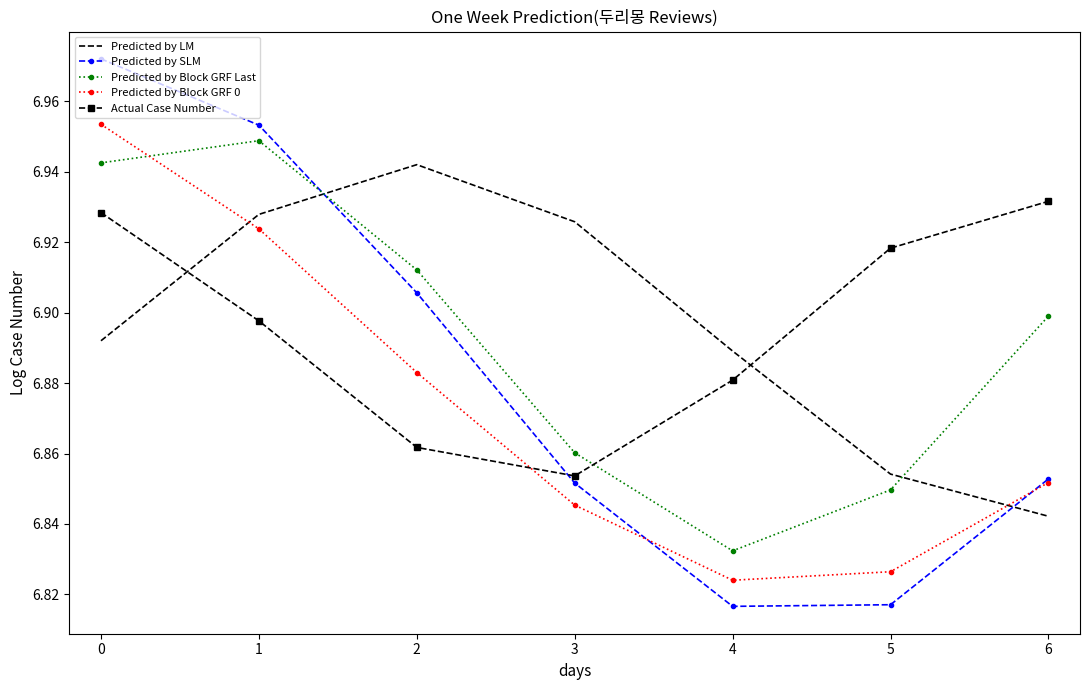

True or false: Predicted by Block GRF Last has a value of 4.0 at 4.

False